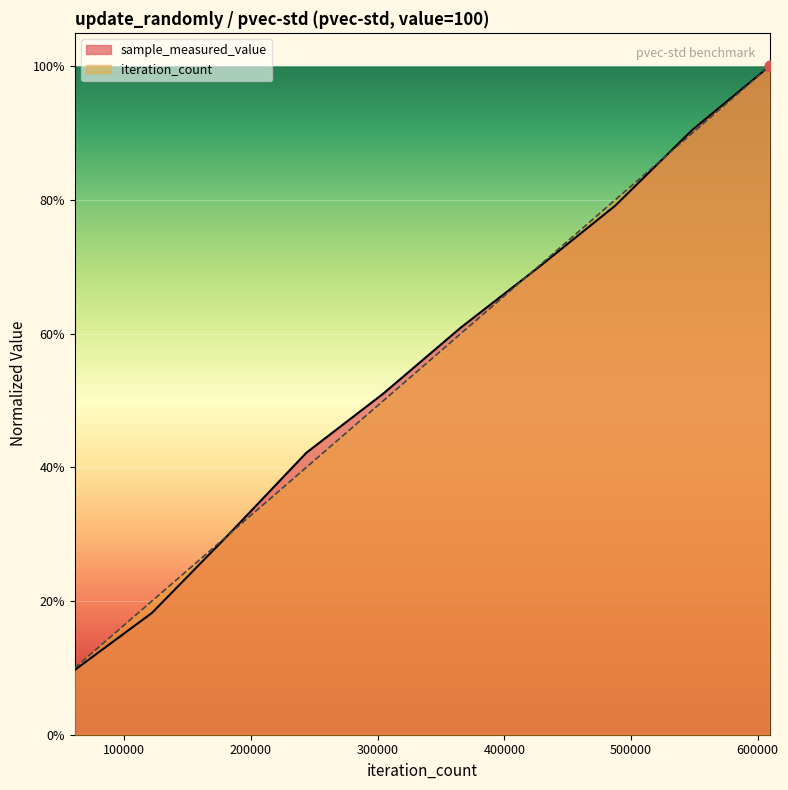

Is the value of sample_measured_value at 365598 greater than the value of iteration_count at 304665?

Yes